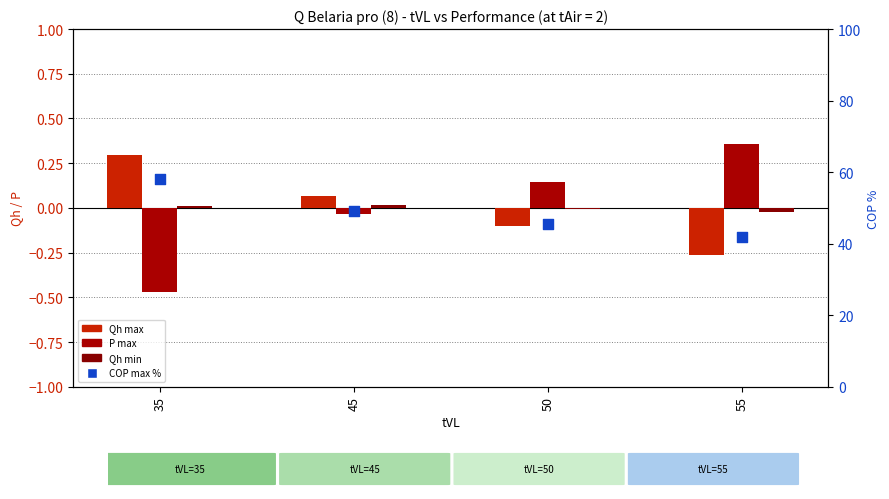

What is the total value across all series at 45?

49.0